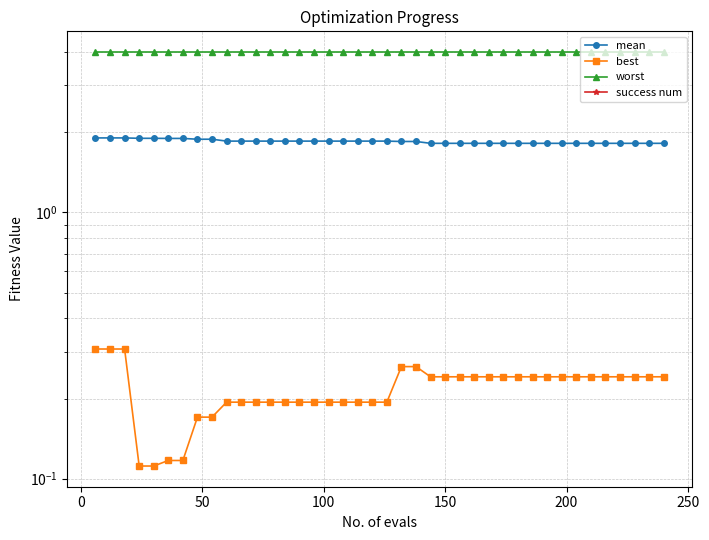

Reading left to right, list all the values displayed in this chart.

mean: 1.9	1.9	1.9	1.9	1.9	1.9	1.9	1.9	1.9	1.9	1.9	1.9	1.9	1.9	1.9	1.9	1.9	1.9	1.9	1.9	1.9	1.8	1.8	1.8	1.8	1.8	1.8	1.8	1.8	1.8	1.8	1.8	1.8	1.8	1.8	1.8	1.8	1.8	1.8	1.8
best: 0.3	0.3	0.3	0.1	0.1	0.1	0.1	0.2	0.2	0.2	0.2	0.2	0.2	0.2	0.2	0.2	0.2	0.2	0.2	0.2	0.2	0.3	0.3	0.2	0.2	0.2	0.2	0.2	0.2	0.2	0.2	0.2	0.2	0.2	0.2	0.2	0.2	0.2	0.2	0.2
worst: 4.0	4.0	4.0	4.0	4.0	4.0	4.0	4.0	4.0	4.0	4.0	4.0	4.0	4.0	4.0	4.0	4.0	4.0	4.0	4.0	4.0	4.0	4.0	4.0	4.0	4.0	4.0	4.0	4.0	4.0	4.0	4.0	4.0	4.0	4.0	4.0	4.0	4.0	4.0	4.0
success num: 0.0	0.0	0.0	0.0	0.0	0.0	0.0	0.0	0.0	0.0	0.0	0.0	0.0	0.0	0.0	0.0	0.0	0.0	0.0	0.0	0.0	0.0	0.0	0.0	0.0	0.0	0.0	0.0	0.0	0.0	0.0	0.0	0.0	0.0	0.0	0.0	0.0	0.0	0.0	0.0